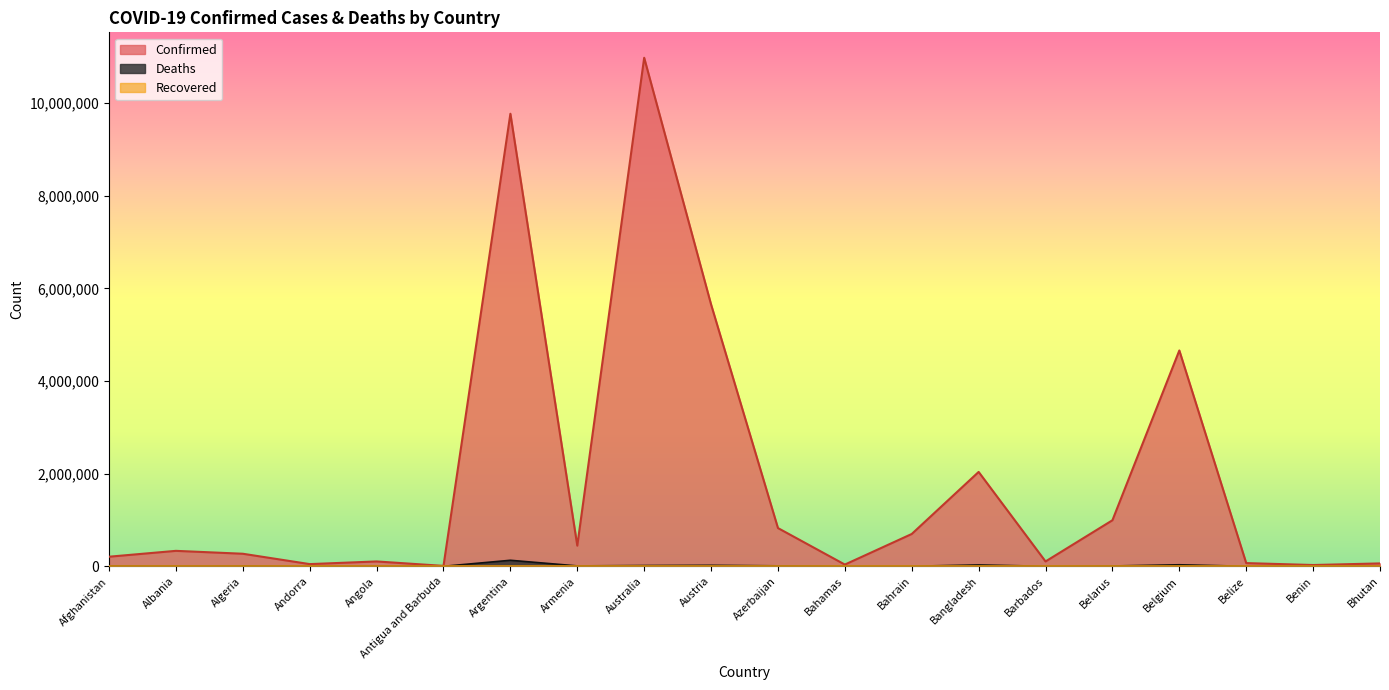

Where does the Confirmed series first go above 333650?

Argentina